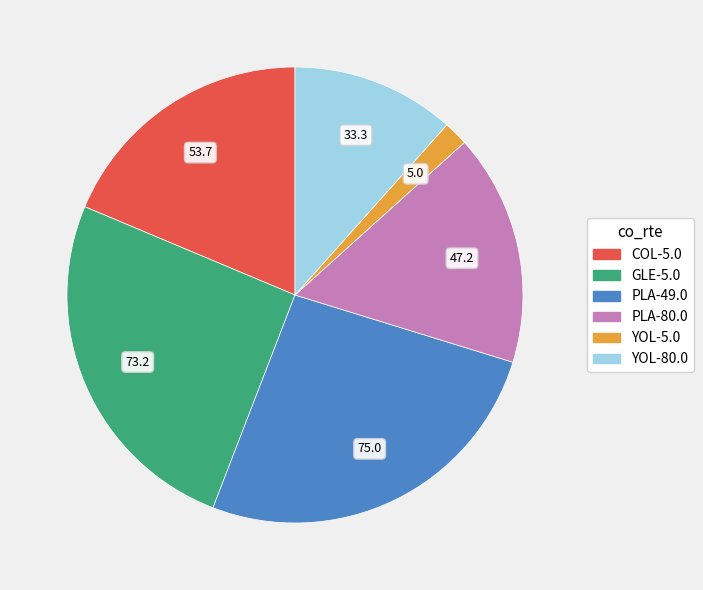

Between GLE-5.0 and COL-5.0, which is larger?

GLE-5.0